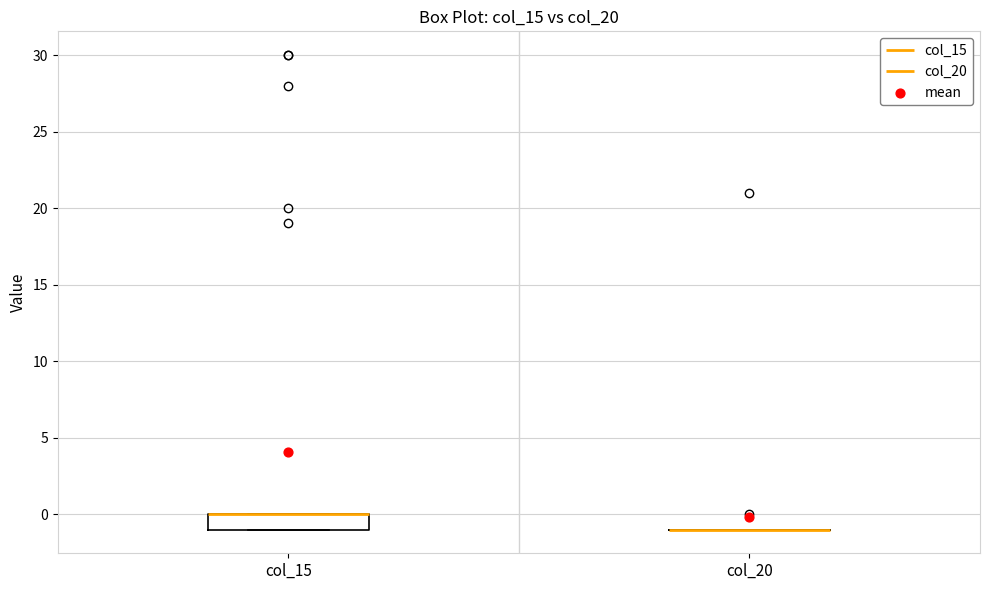

Reading left to right, read every box against the y-axis: the position of its median line, the range the box covers, and the ends of its whiskers. The values are not printed on the chart, so give them approximately, as read against the axis.

col_15: median 0 (drawn on the box's upper edge), box -1 to 0, whiskers -1 to 0
col_20: box collapsed to a line at -1, whiskers -1 to -1